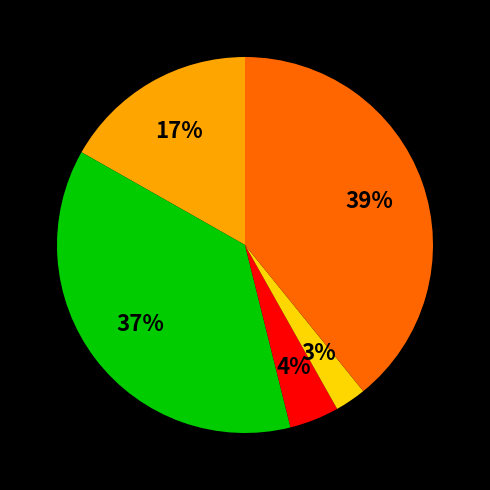

Is there a majority slice in this chart?

No